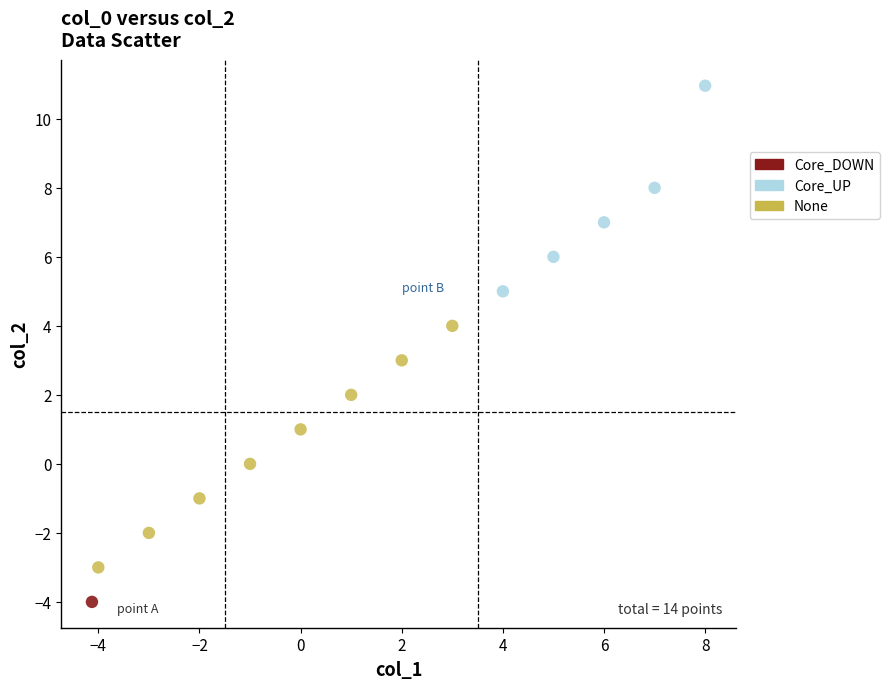

What are all the series names shown in the legend?

Core_DOWN, Core_UP, None